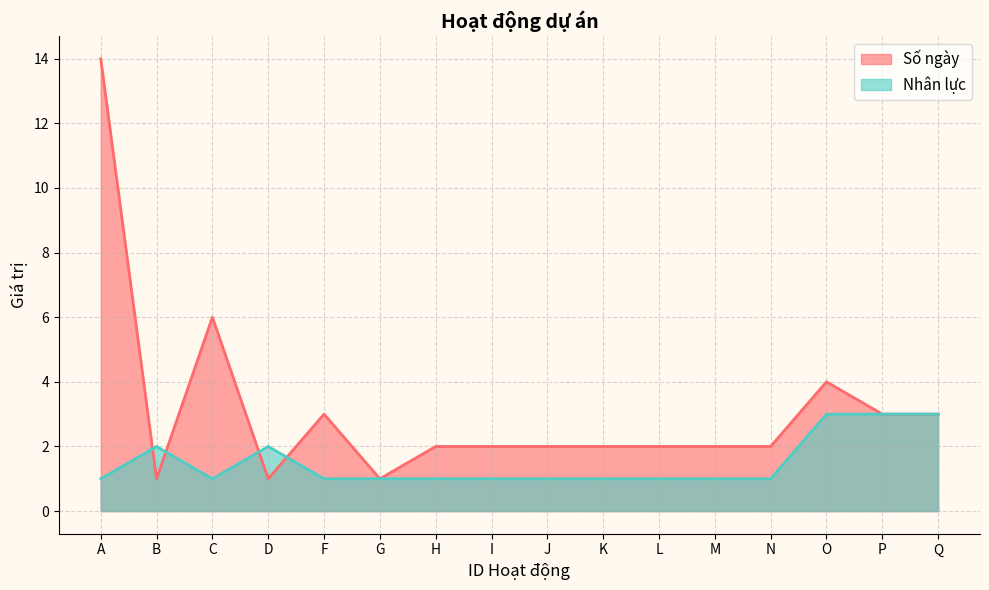

Between K and I, which is larger?

K